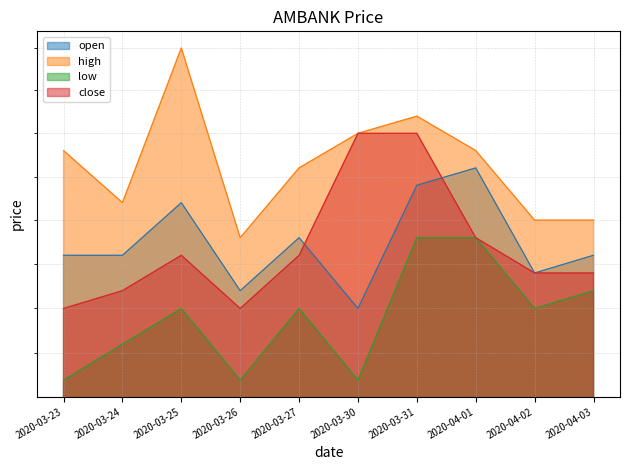

True or false: open and low cross at least once.

False